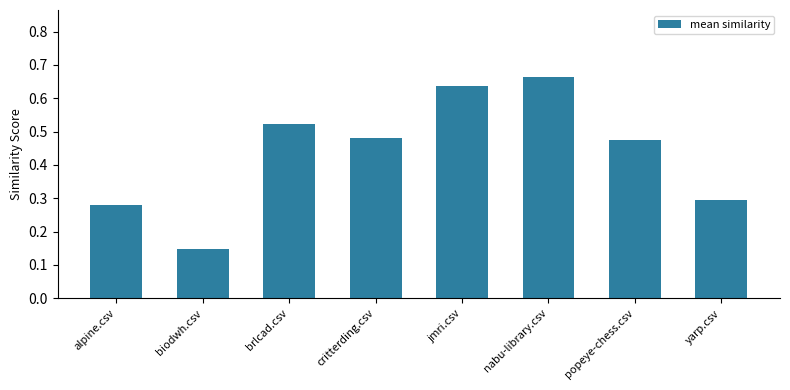

What is the label of the 3rd bar from the left?

brlcad.csv